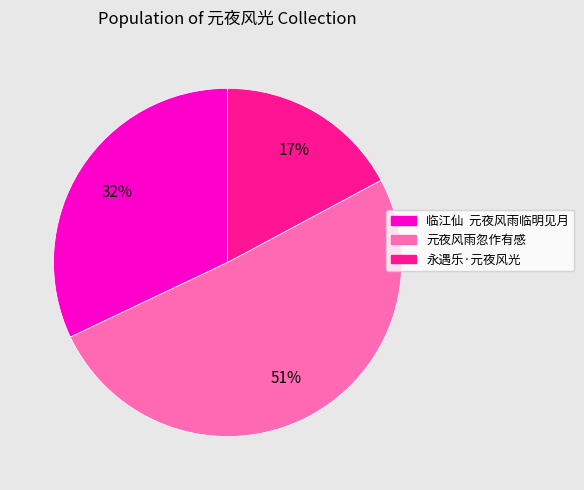

To the nearest percent, what is the difference between the largest and smallest slice percentages?

34%